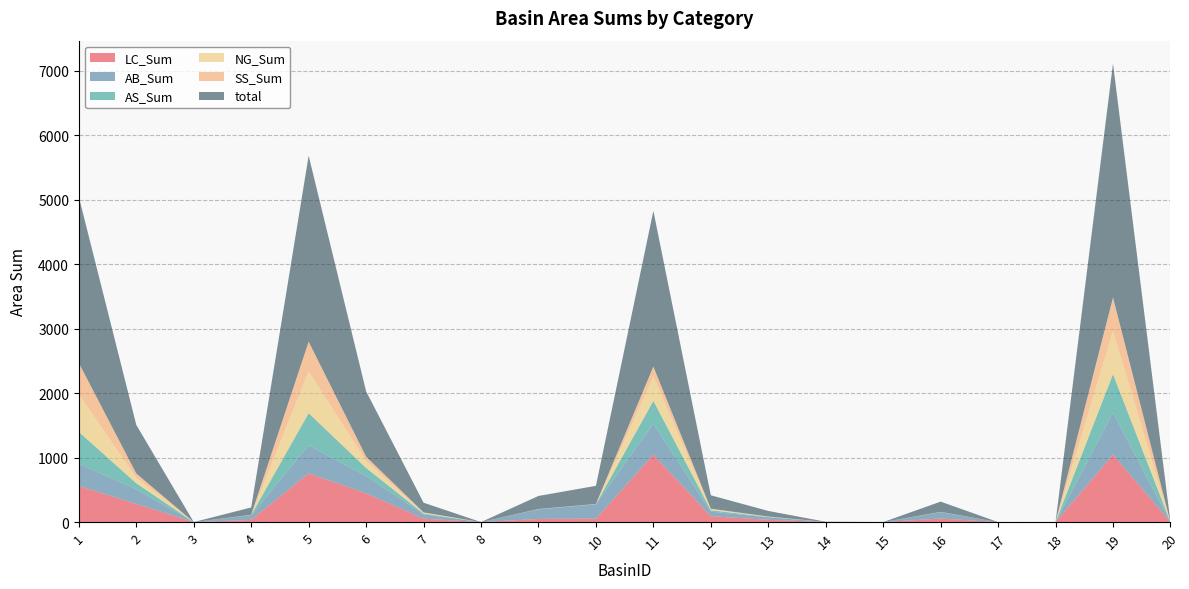

Reading left to right, what are all the values shown in this chart?

LC_Sum: 1=561.0	2=281.9	3=0.0	4=33.8	5=757.1	6=446.0	7=52.8	8=0.0	9=48.6	10=53.8	11=1045.1	12=91.0	13=35.0	14=1.0	15=0.0	16=54.4	17=0.0	18=0.0	19=1045.3	20=0.0
AB_Sum: 1=345.0	2=228.4	3=0.0	4=75.2	5=433.5	6=268.8	7=67.3	8=0.0	9=148.8	10=222.3	11=481.7	12=70.6	13=38.7	14=1.2	15=0.0	16=100.2	17=0.0	18=0.0	19=650.5	20=0.0
AS_Sum: 1=493.0	2=92.1	3=0.0	4=1.7	5=498.8	6=125.4	7=12.2	8=0.0	9=2.3	10=2.2	11=353.8	12=22.4	13=6.0	14=0.2	15=0.0	16=2.1	17=0.0	18=0.0	19=598.8	20=0.0
NG_Sum: 1=582.0	2=84.4	3=0.0	4=1.4	5=648.5	6=107.4	7=10.2	8=0.0	9=1.6	10=1.5	11=377.8	12=14.7	13=3.9	14=0.0	15=0.0	16=1.2	17=0.0	18=0.0	19=668.1	20=0.0
SS_Sum: 1=487.0	2=66.7	3=0.0	4=1.2	5=460.7	6=66.5	7=8.0	8=0.0	9=1.3	10=1.2	11=153.8	12=9.0	13=2.7	14=0.0	15=0.0	16=0.7	17=0.0	18=0.0	19=520.1	20=0.0
total: 1=2577.0	2=753.5	3=0.0	4=113.3	5=2883.7	6=1014.1	7=150.3	8=0.0	9=202.5	10=281.1	11=2414.2	12=207.7	13=86.3	14=2.5	15=0.0	16=158.6	17=0.0	18=0.0	19=3627.6	20=0.0